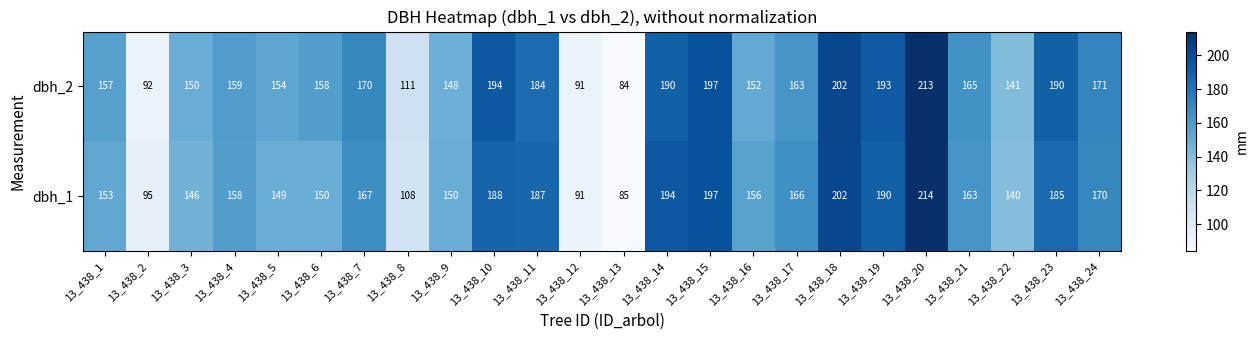

Between 13_438_9 and 13_438_19, which series saw the biggest shift?

dbh_2